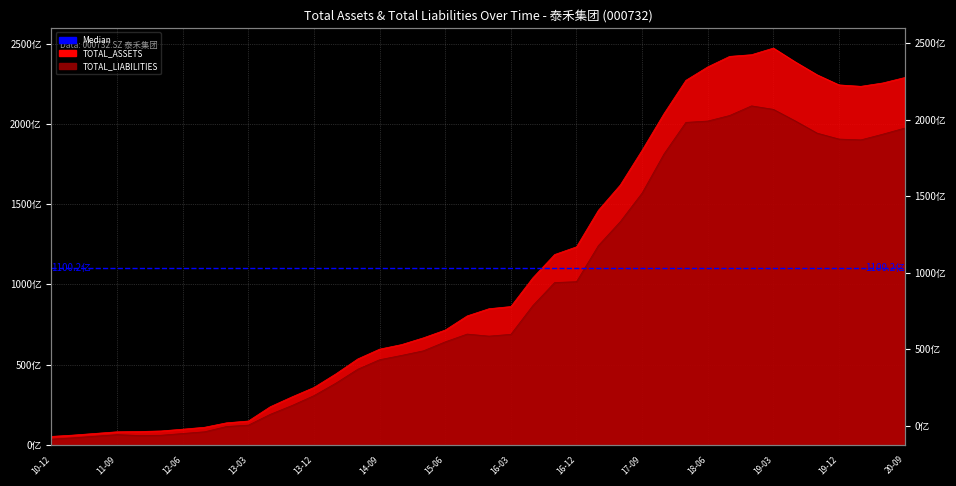

What is the label of the 39th point from the left?

2020-06-30